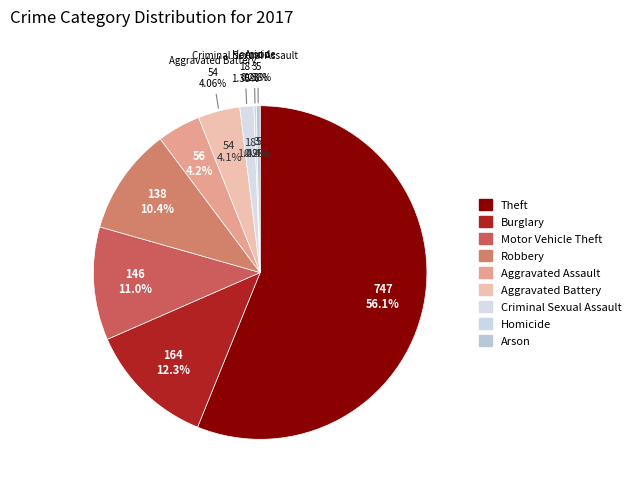

How many segments does this pie chart have?

9